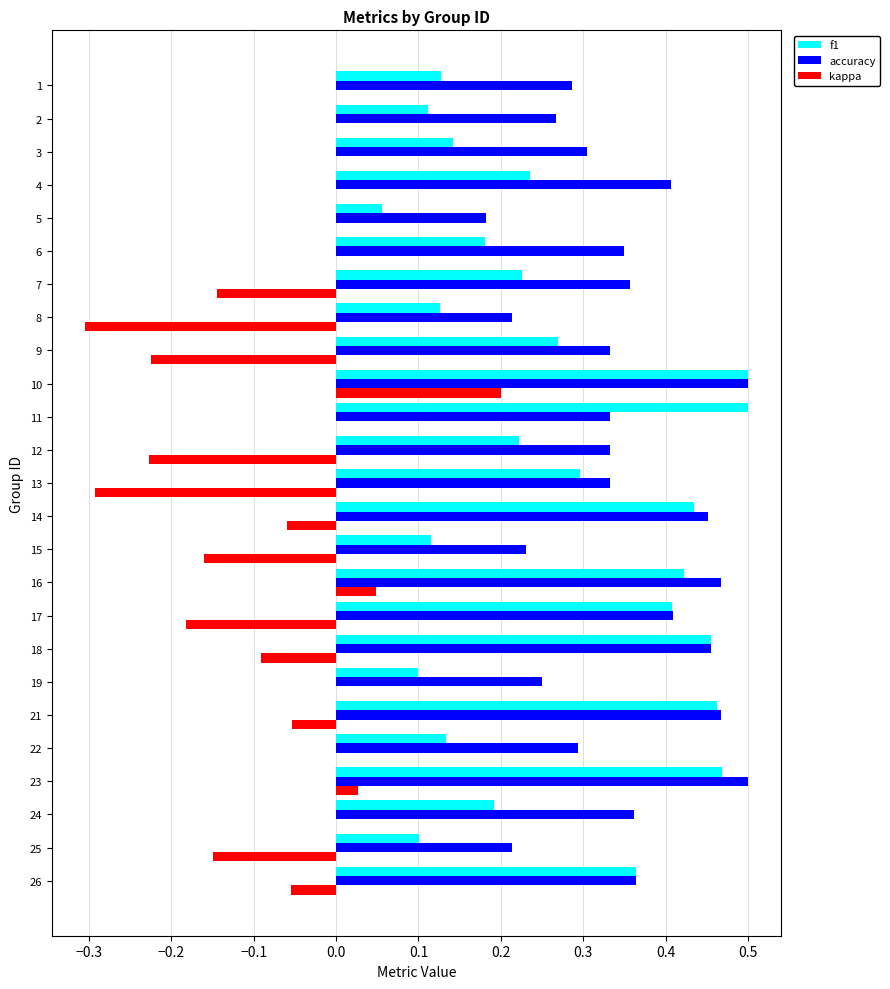

Which series has the widest spread of values?

kappa